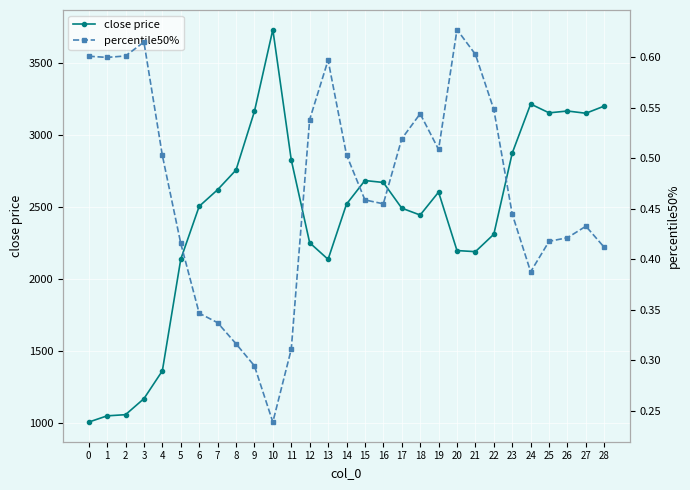

At which label does percentile50% reach its peak?

20